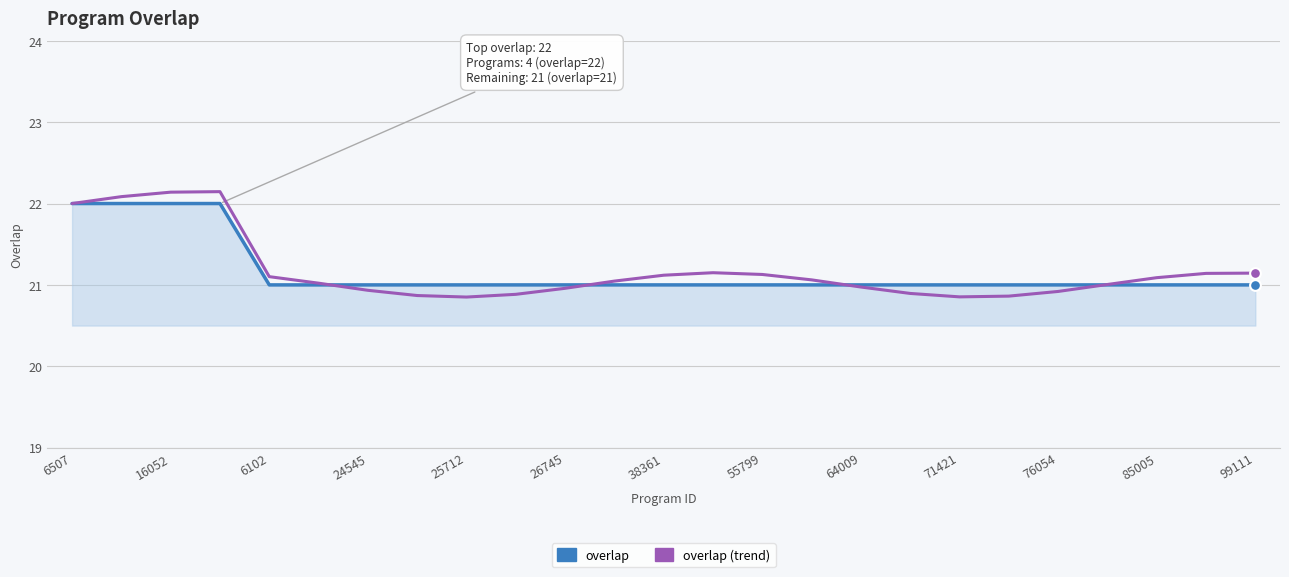

What is the smallest value displayed?

20.9